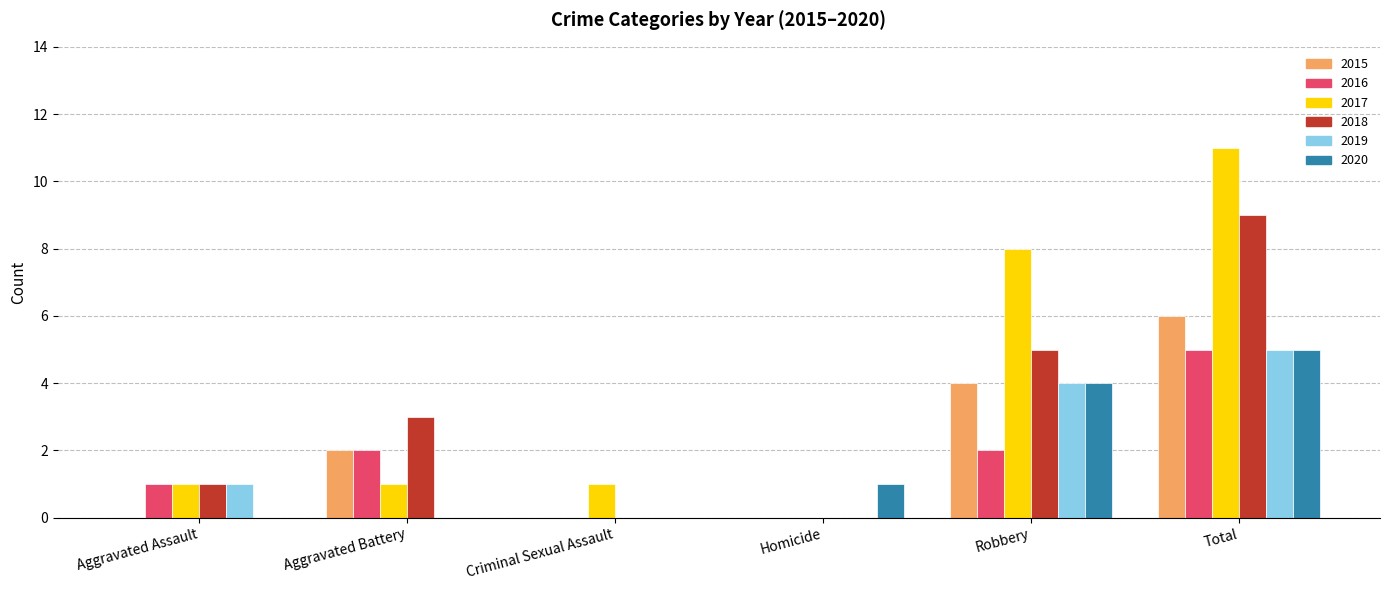

At which label does 2016 reach its peak?

Total